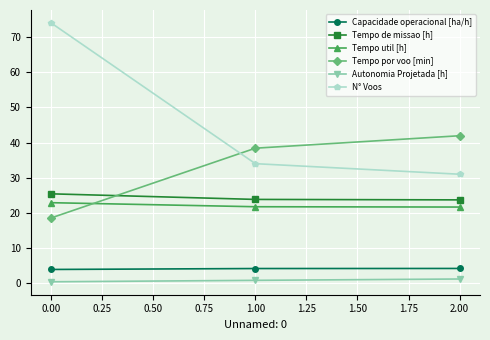

At which label does Tempo de missao [h] reach its peak?

0.00